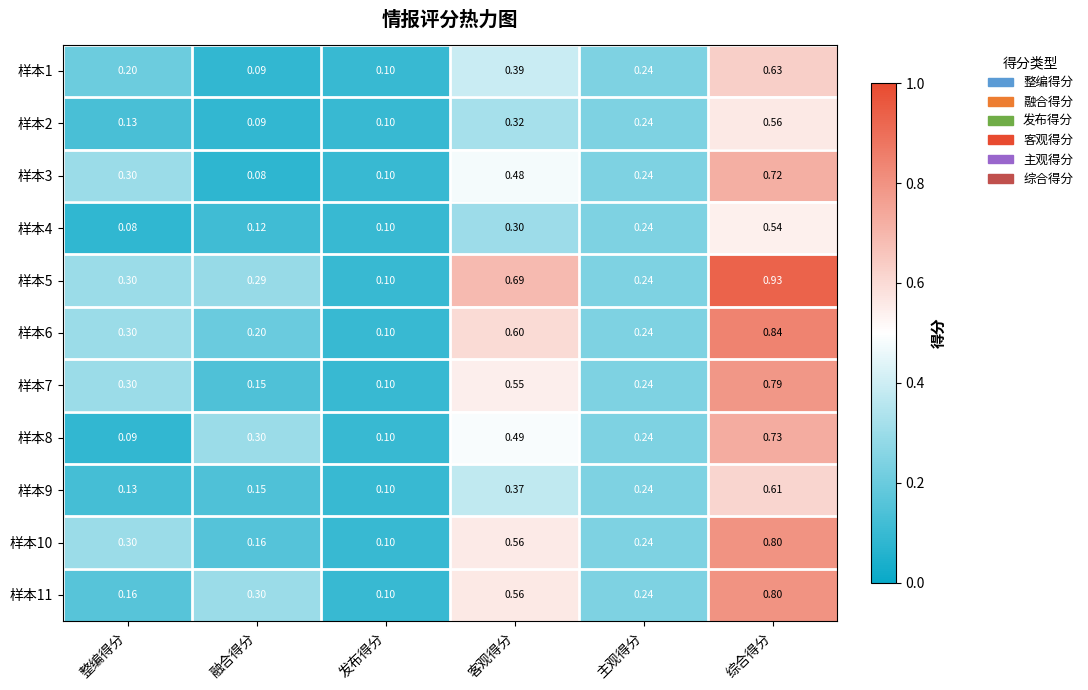

Which category has the lowest value in the 样本2 series?

融合得分